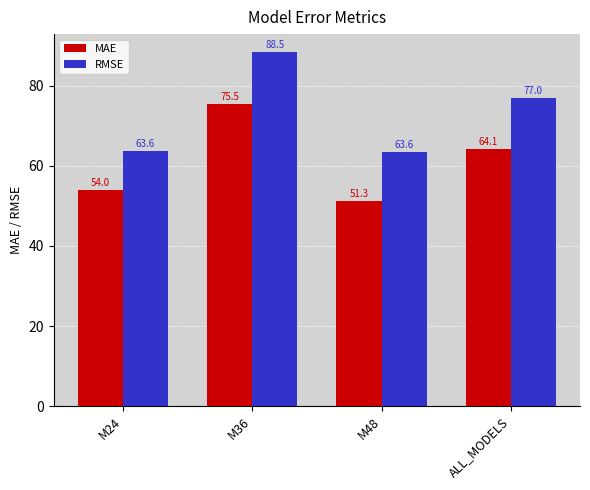

True or false: RMSE has a value of 25.1 at M36.

False